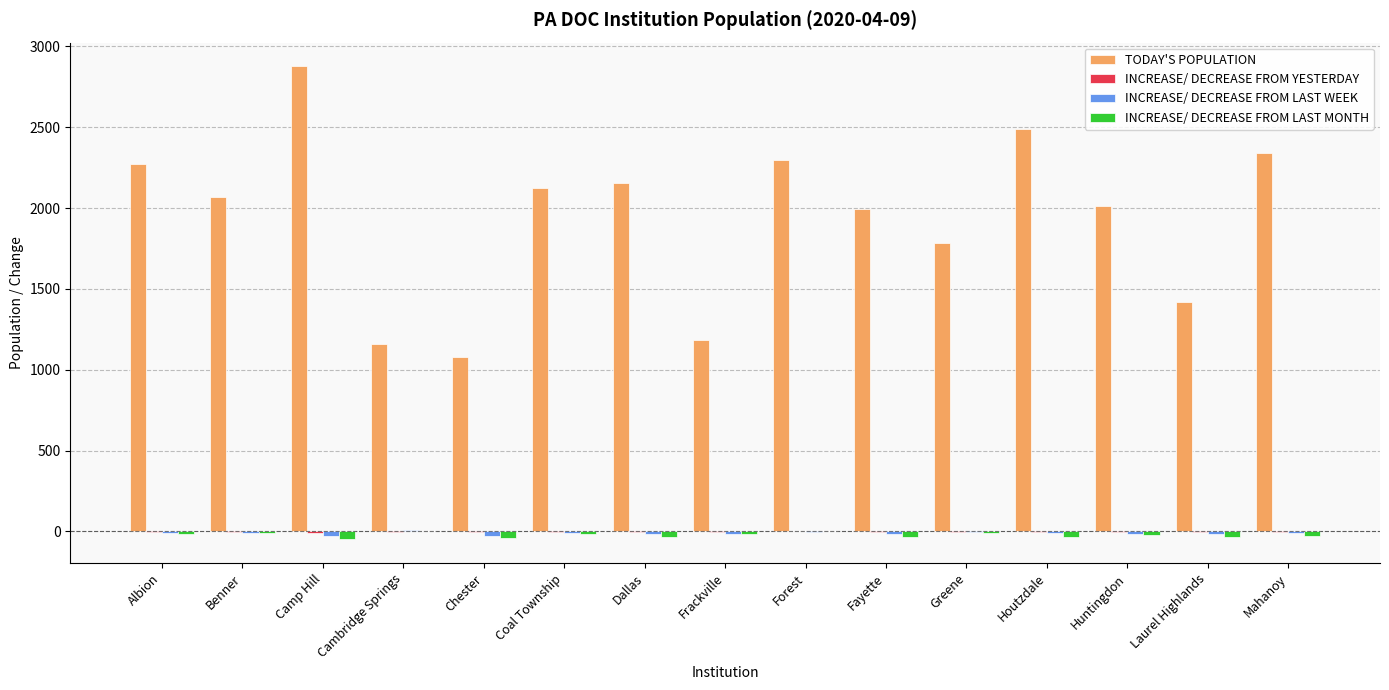

Between Fayette and Mahanoy, which series saw the biggest shift?

TODAY'S POPULATION